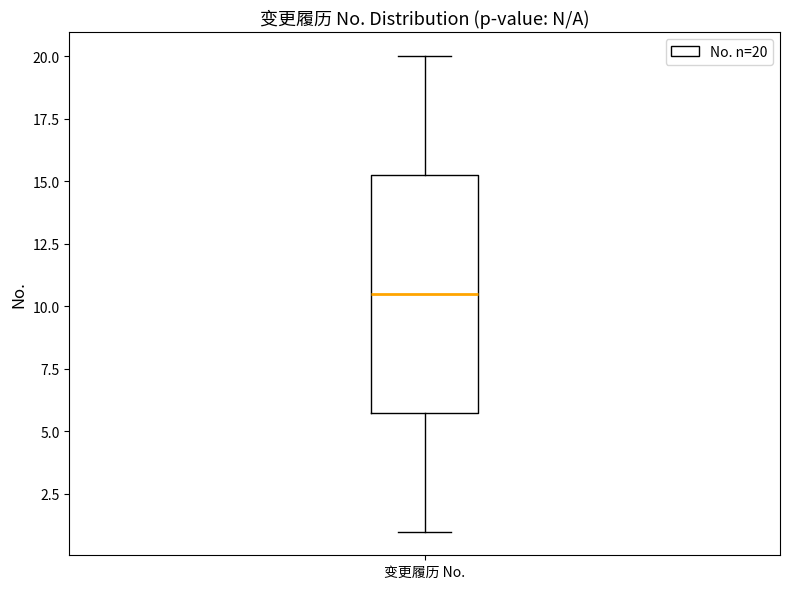

Where does the upper whisker of the box for 变更履历 No. end on the y-axis? The values are not printed on the chart, so give them approximately, as read against the axis.

20.0